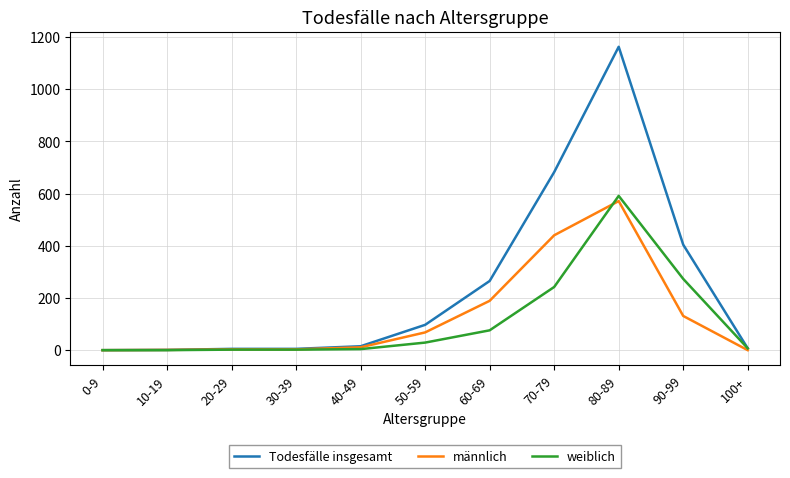

Which series has the widest spread of values?

Todesfälle insgesamt